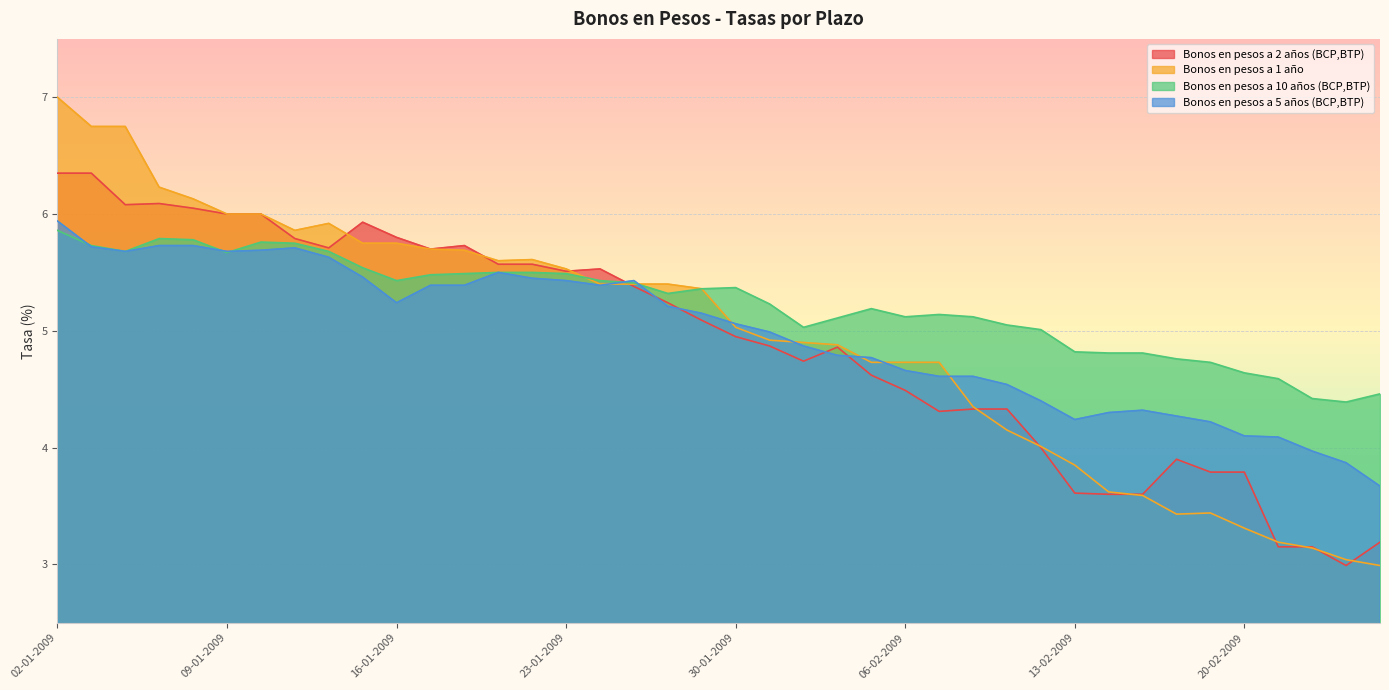

What is the total value across all series at 09-01-2009?

23.4